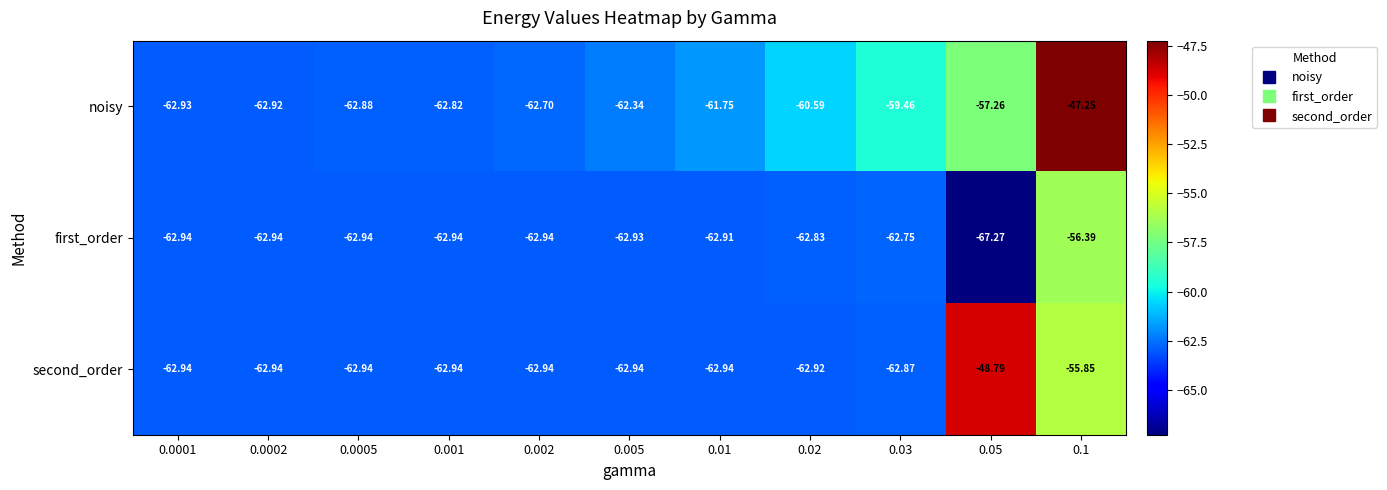

At which category does the chart reach its peak across all series?

0.1